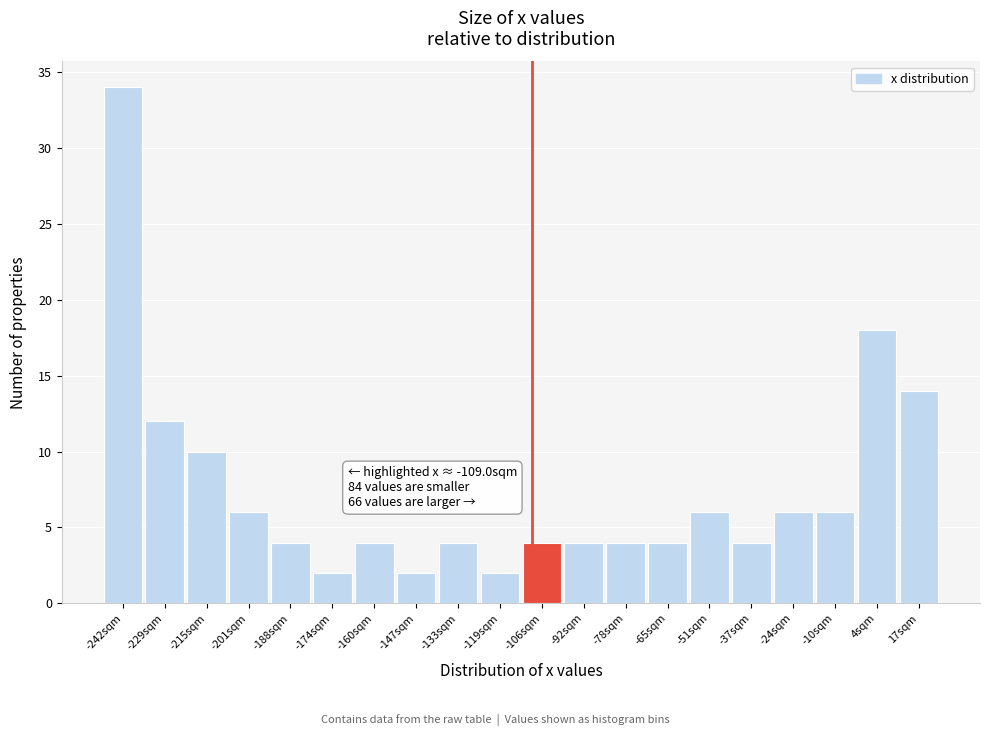

Which range on the x-axis has the tallest bar?

-250 to -236